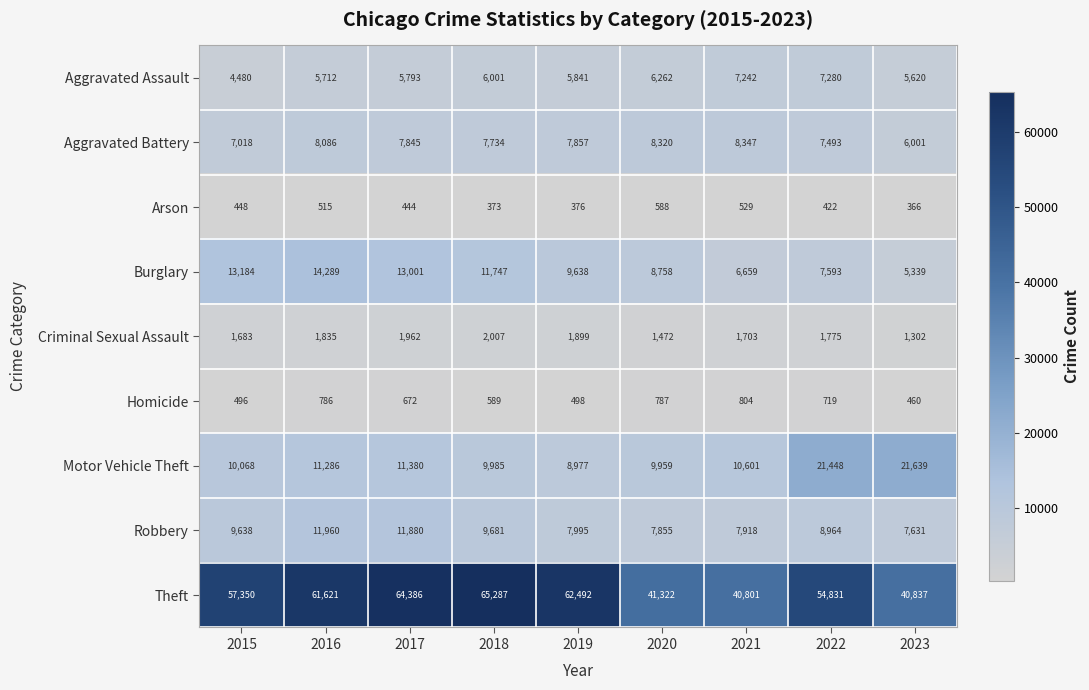

What is the sum of the Robbery values at 2023 and 2020?

15486